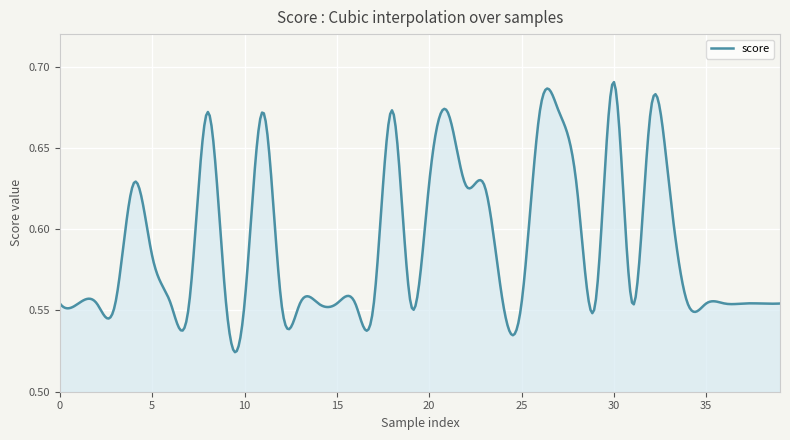

Does the chart have visible grid lines?

Yes